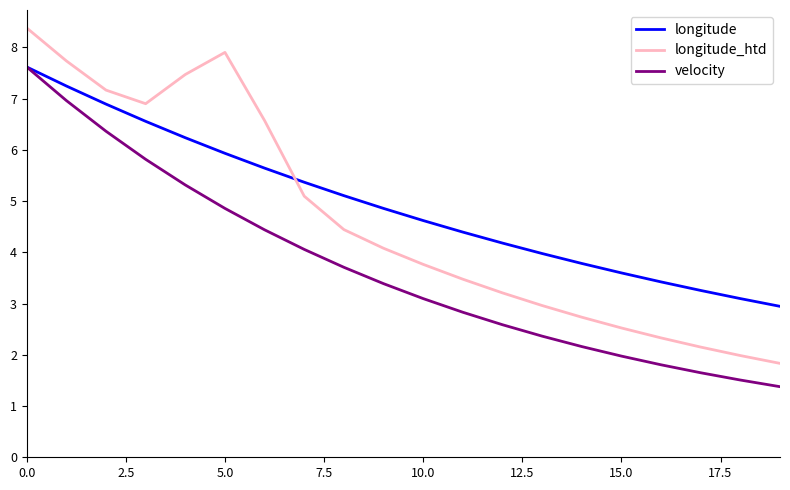

True or false: longitude_htd and longitude cross at least once.

True